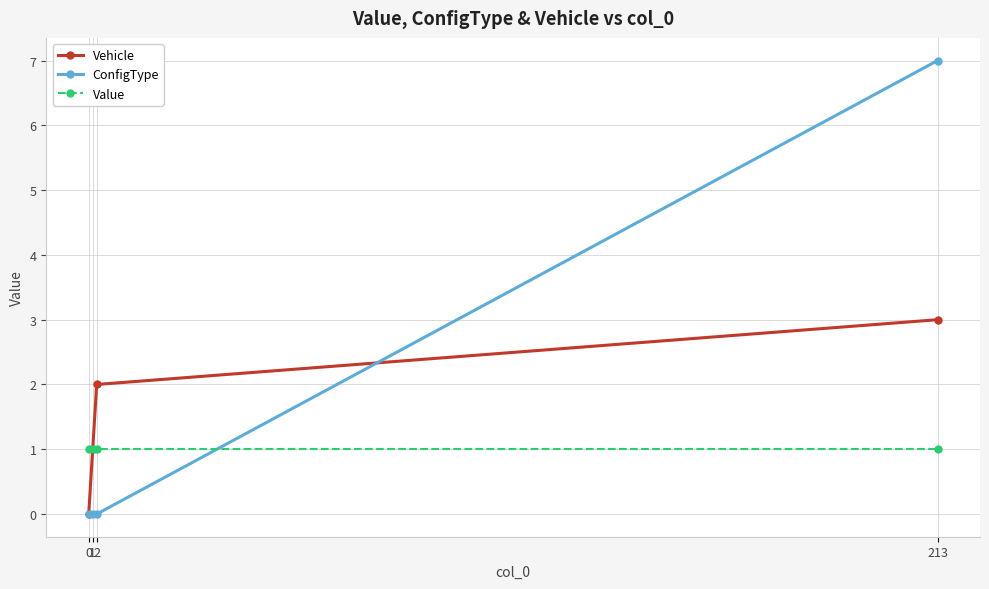

What is the difference between the highest and lowest values at 1?

1